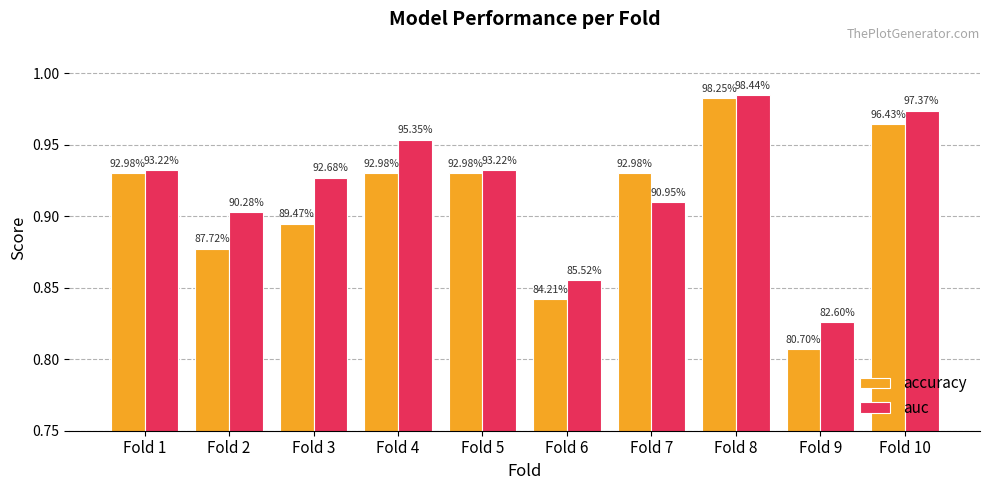

Reading left to right, transcribe all the data shown in this chart.

accuracy: 0.9	0.9	0.9	0.9	0.9	0.8	0.9	1.0	0.8	1.0
auc: 0.9	0.9	0.9	1.0	0.9	0.9	0.9	1.0	0.8	1.0